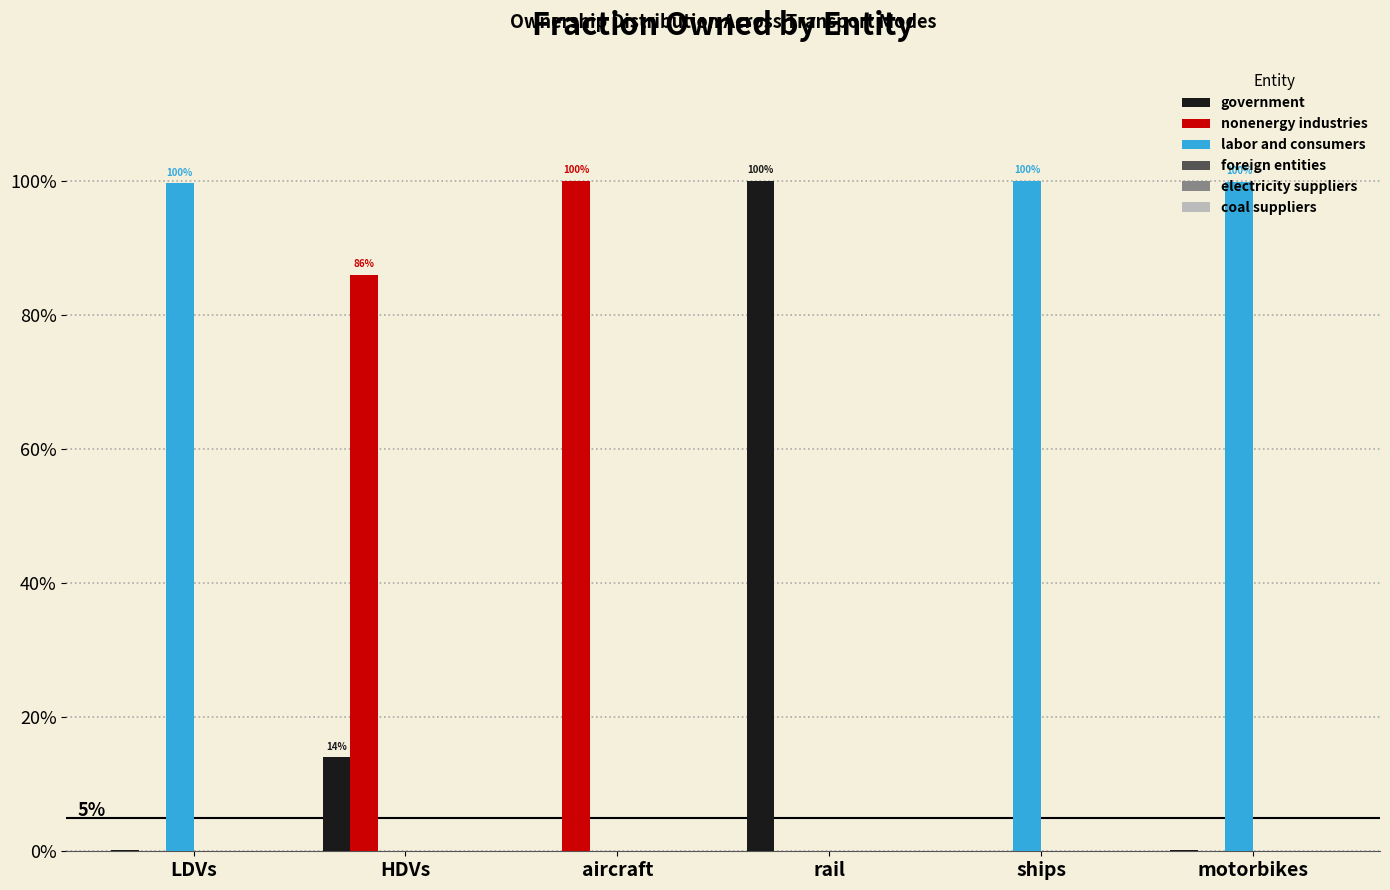

What is the average value of the nonenergy industries series?

0.3